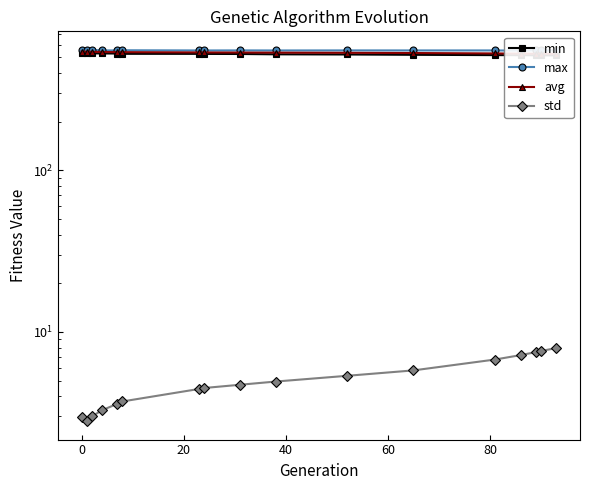

At how many categories does at least one series exceed 184?

17